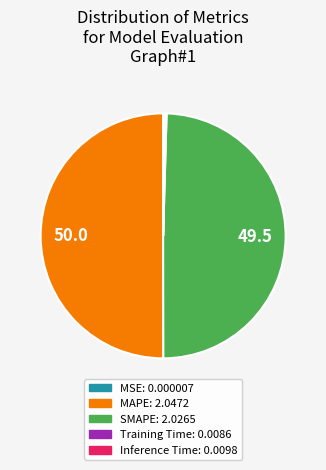

True or false: MAPE accounts for 50% of the total.

True